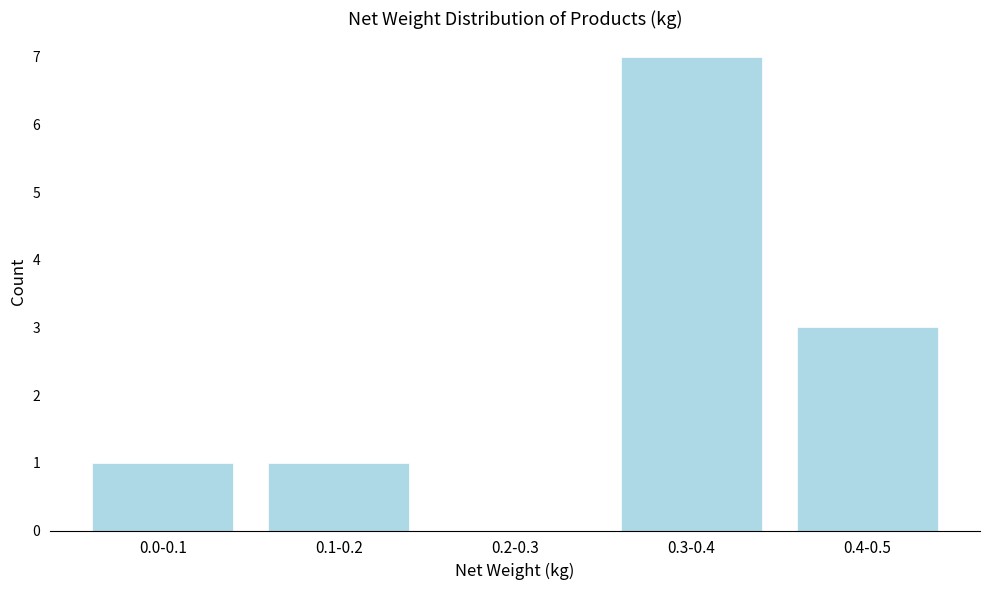

Reading left to right, list all the values displayed in this chart.

0.0-0.1=1	0.1-0.2=1	0.2-0.3=0	0.3-0.4=7	0.4-0.5=3